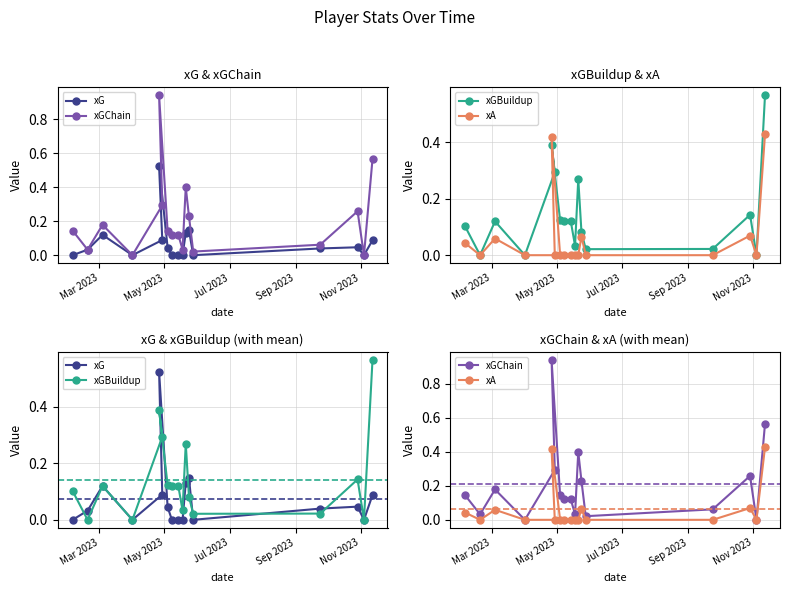

Does the chart have visible grid lines?

Yes